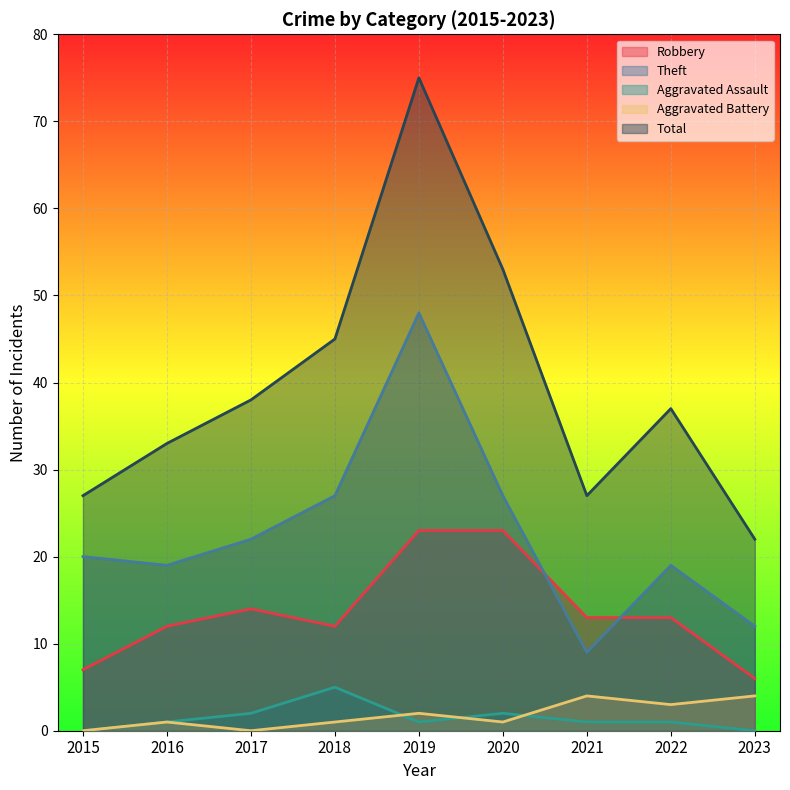

Which series changed the most between 2022 and 2023?

Total